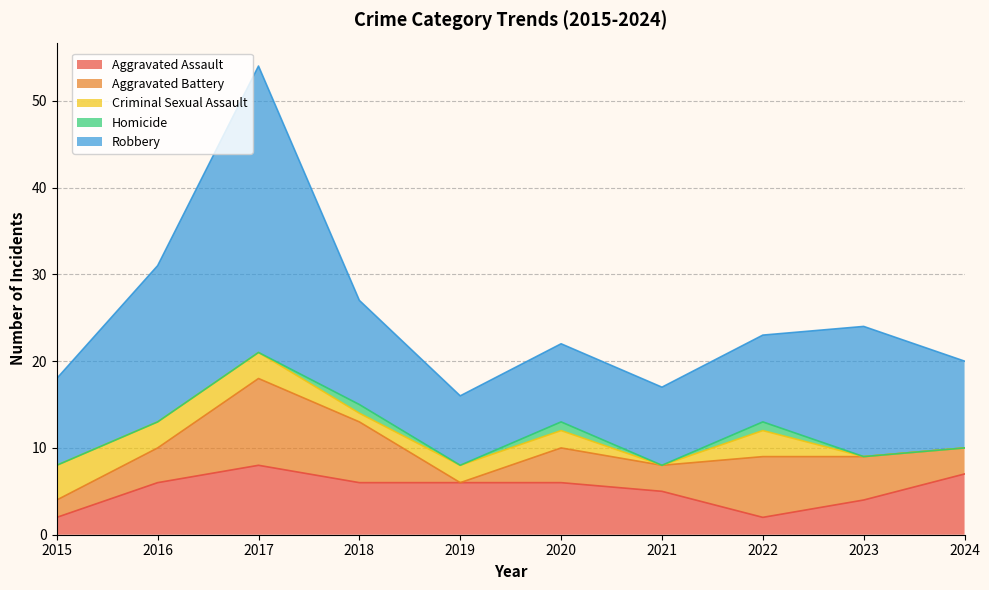

Between 2016 and 2018, which series saw the biggest shift?

Robbery